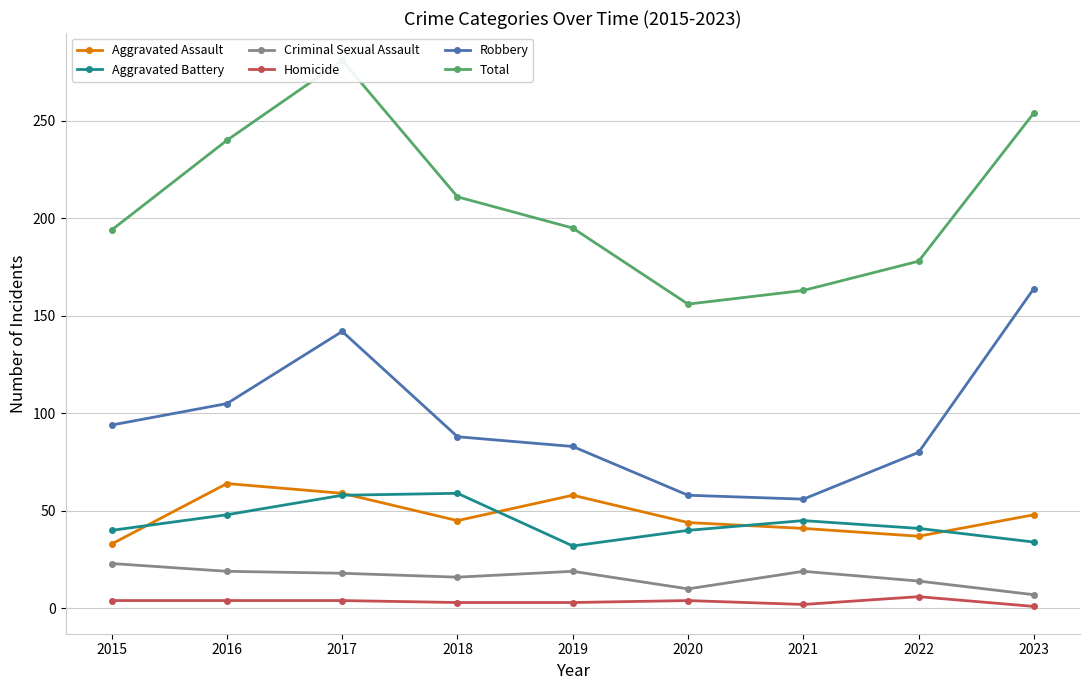

How many data points in Total are less than 195?

4